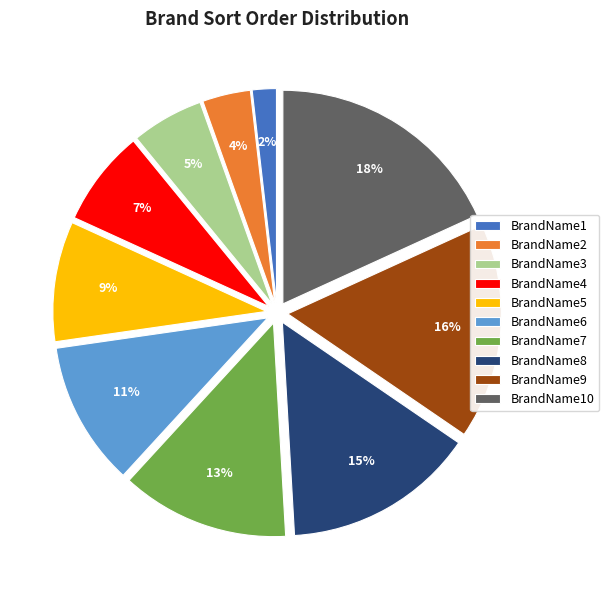

Is it true that BrandName8 is 15% of the pie?

True